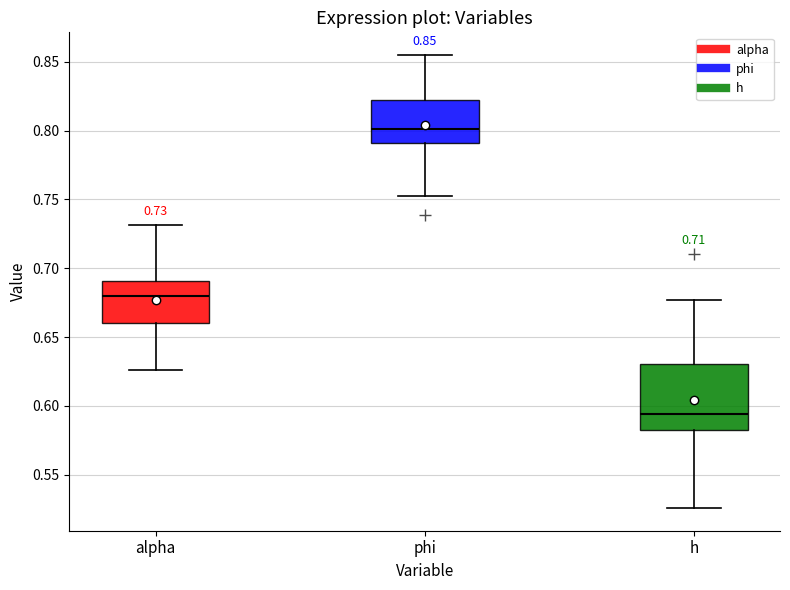

Comparing the boxes themselves (not the whiskers), which one is the tallest?

h